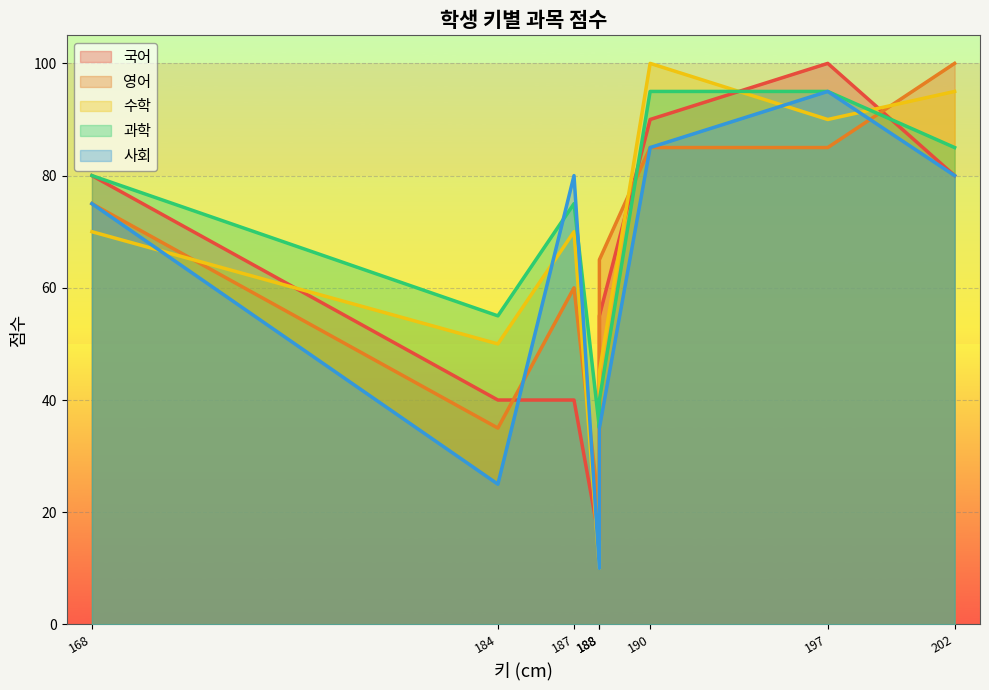

At which category does 국어 reach its first local valley?

188